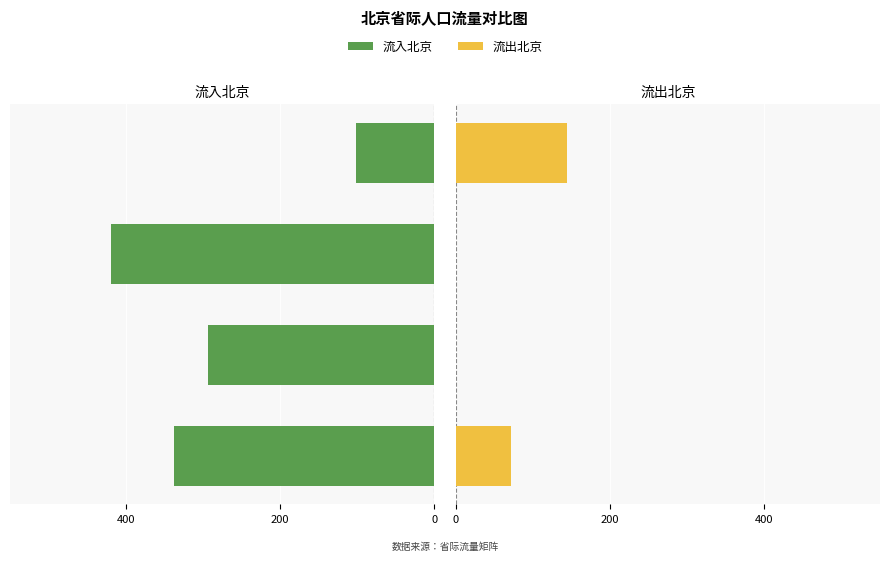

What is the spread (max minus min) of values at 0?

418.9